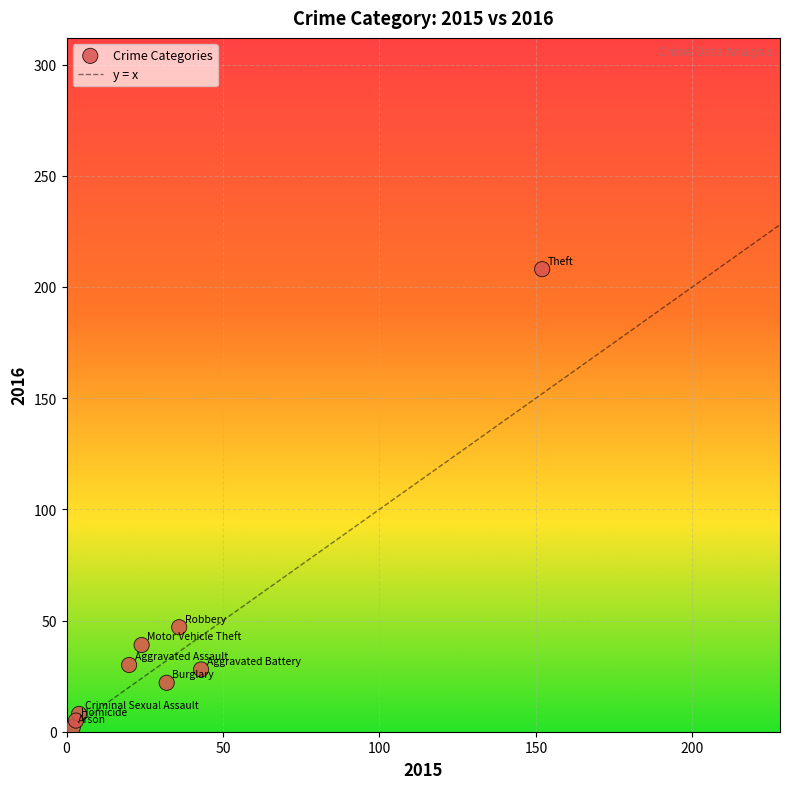

What Y value in the scatter plot is closest to 105?

47